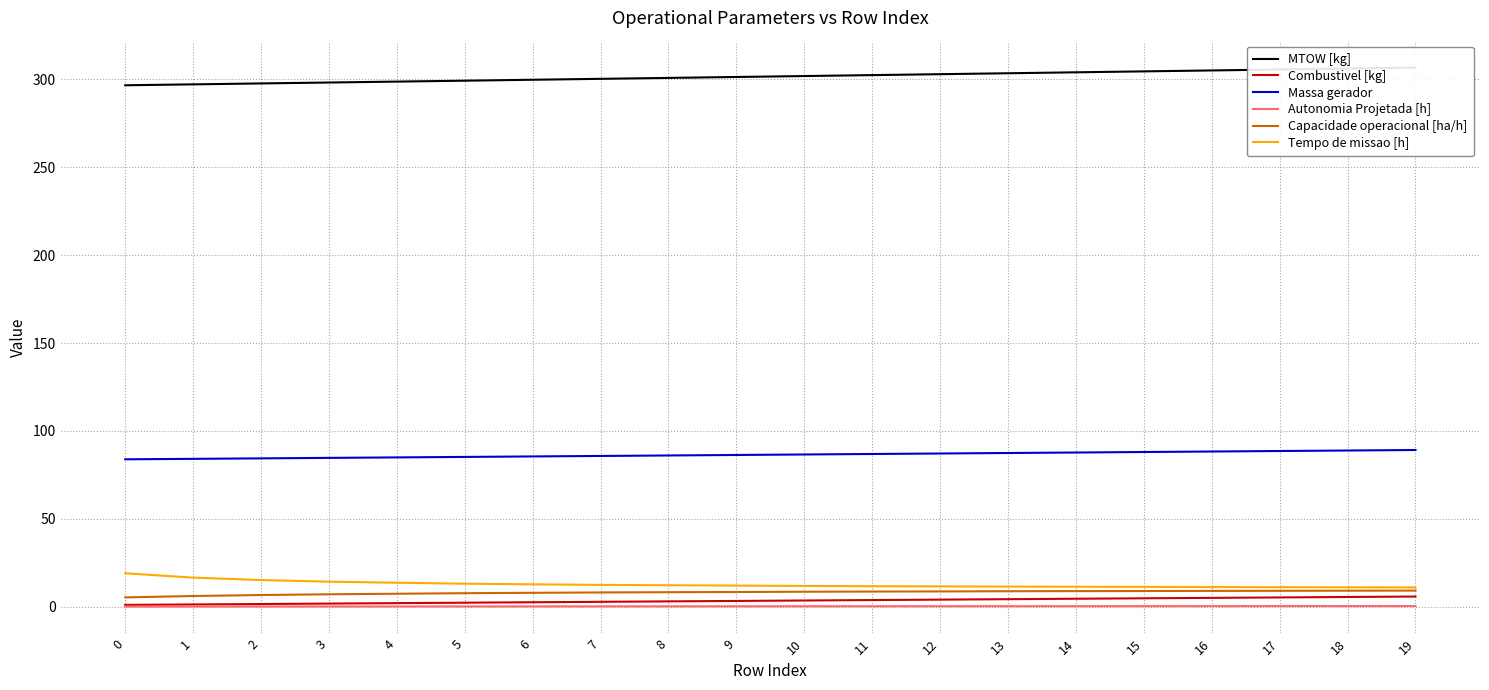

True or false: Massa gerador has more than 2 points higher than both neighbors.

False